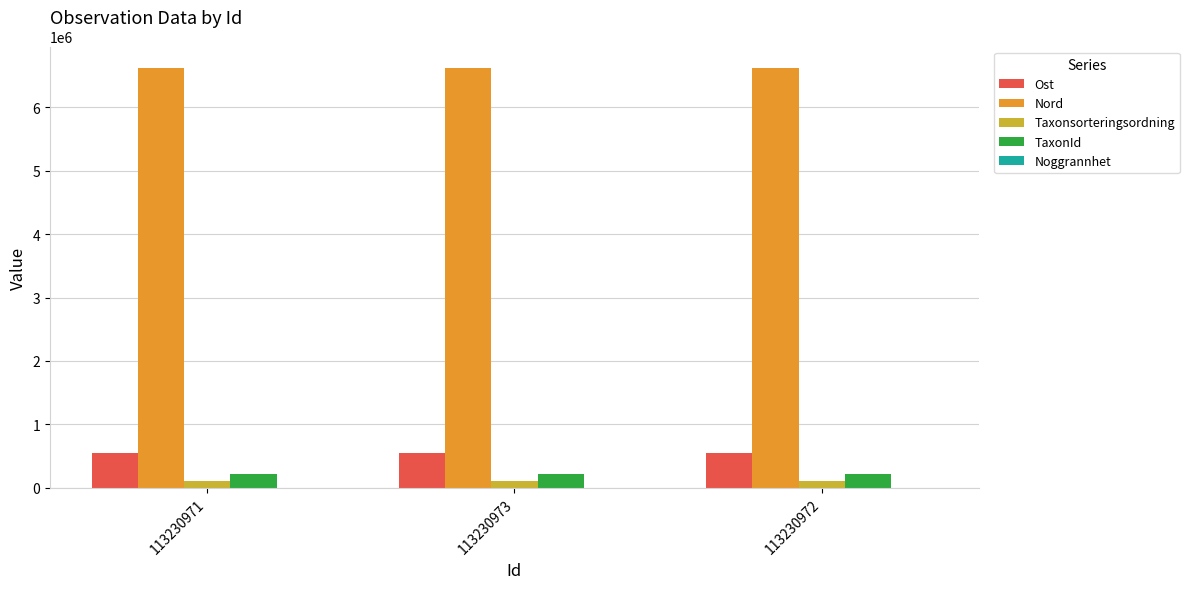

What value does the TaxonId series have at 113230972?

222498